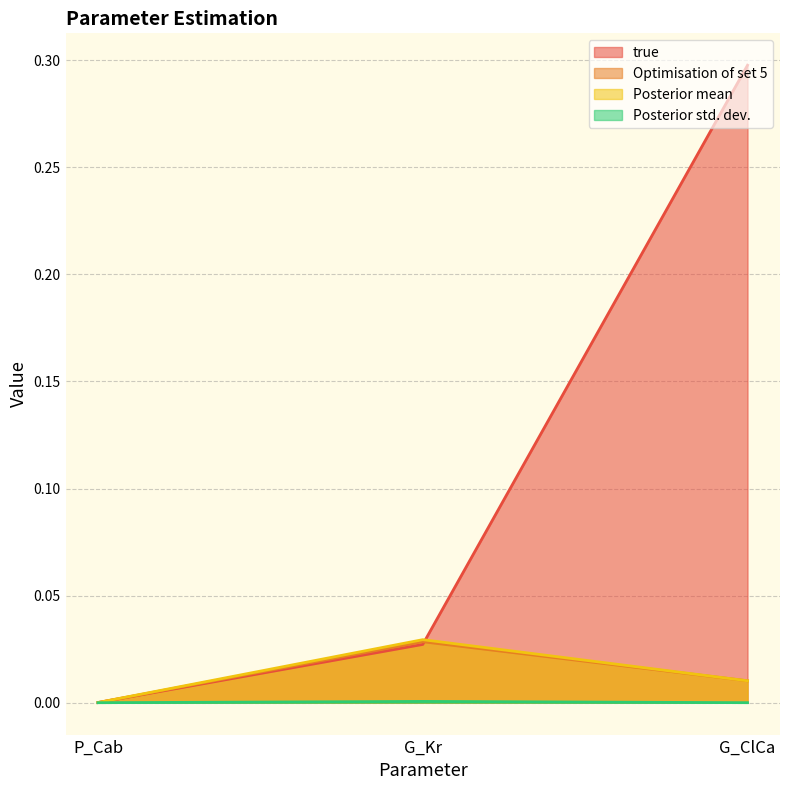

Which series has the widest spread of values?

true